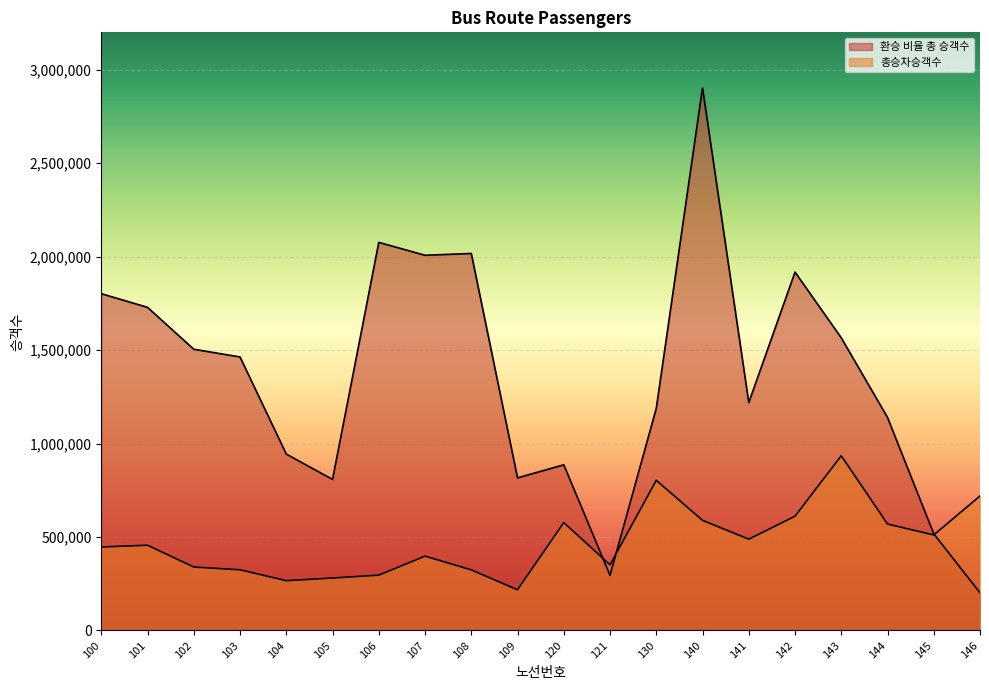

The 환승 비율 총 승객수 series shows 1780792 at 130. True or false?

False